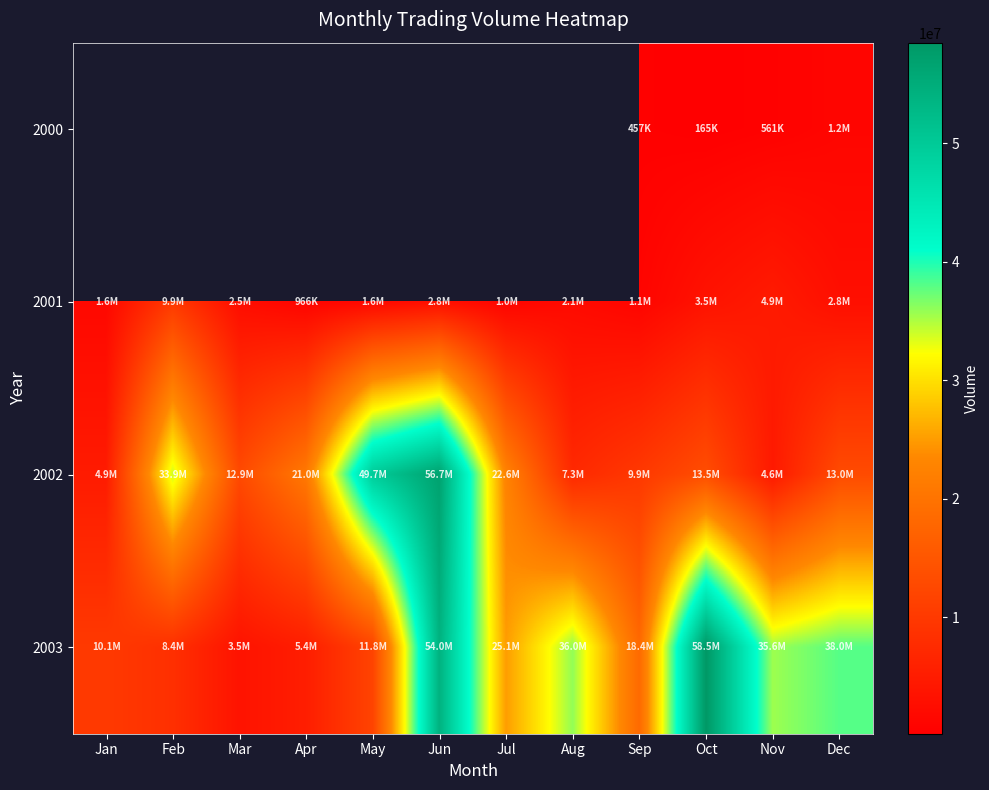

The 2003 series shows 52250202.4 at Aug. True or false?

False